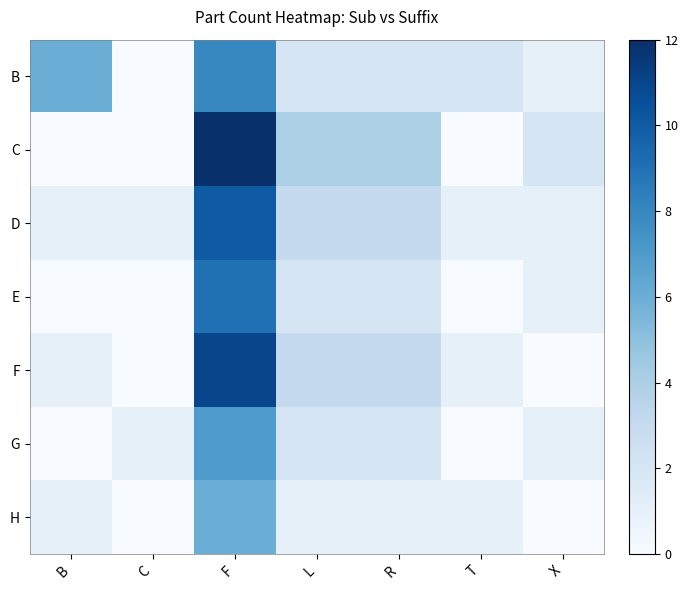

At which category is the sum across all series the highest?

F